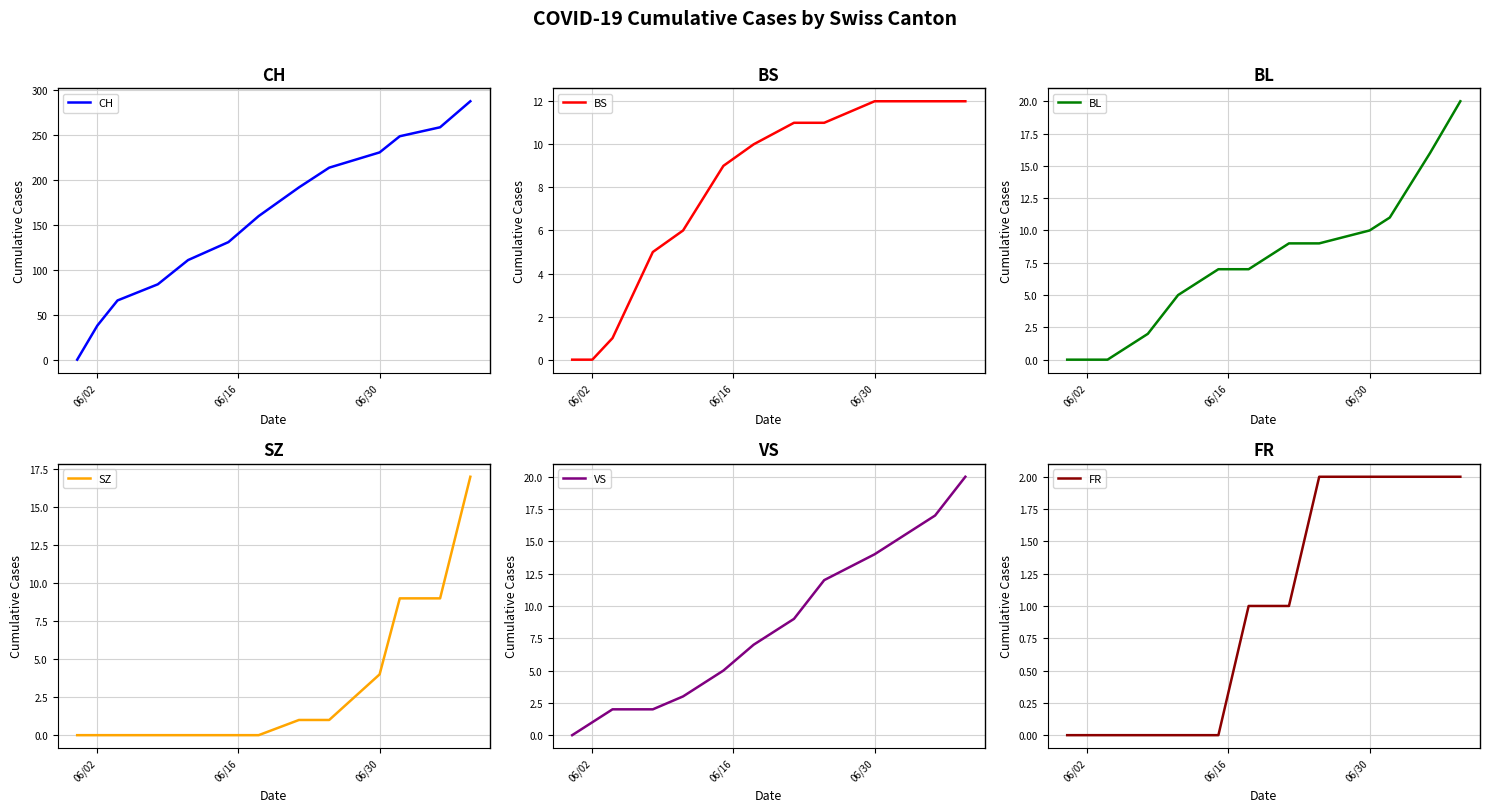

True or false: CH and SZ cross at least once.

False